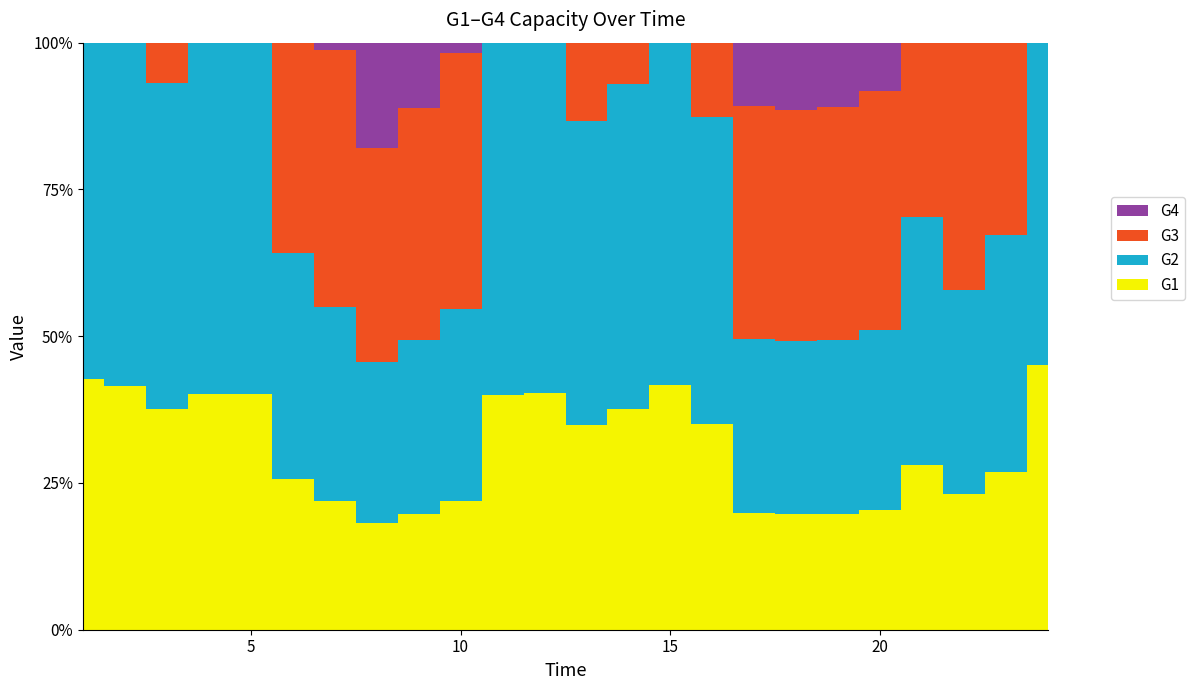

Reading left to right, list all the values displayed in this chart.

G1: 1500.0	1500.0	1500.0	1500.0	1500.0	1500.0	1500.0	1500.0	1500.0	1500.0	1500.0	1500.0	1500.0	1500.0	1500.0	1500.0	1500.0	1500.0	1500.0	1500.0	1500.0	1500.0	1500.0	1500.0
G2: 2019.0	2115.2	2212.4	2239.4	2243.0	2250.0	2250.0	2250.0	2250.0	2250.0	2250.0	2217.5	2235.7	2204.1	2097.2	2250.0	2250.0	2250.0	2250.0	2250.0	2250.0	2250.0	2250.0	1829.1
G3: 0.0	0.0	274.5	0.0	0.0	2088.3	3000.0	3000.0	3000.0	3000.0	0.0	0.0	573.9	283.8	0.0	540.5	3000.0	3000.0	3000.0	3000.0	1586.6	2730.8	1826.1	0.0
G4: 0.0	0.0	0.0	0.0	0.0	0.0	80.7	1478.5	848.3	115.5	0.0	0.0	0.0	0.0	0.0	0.0	818.3	873.6	836.3	607.0	0.0	0.0	0.0	0.0